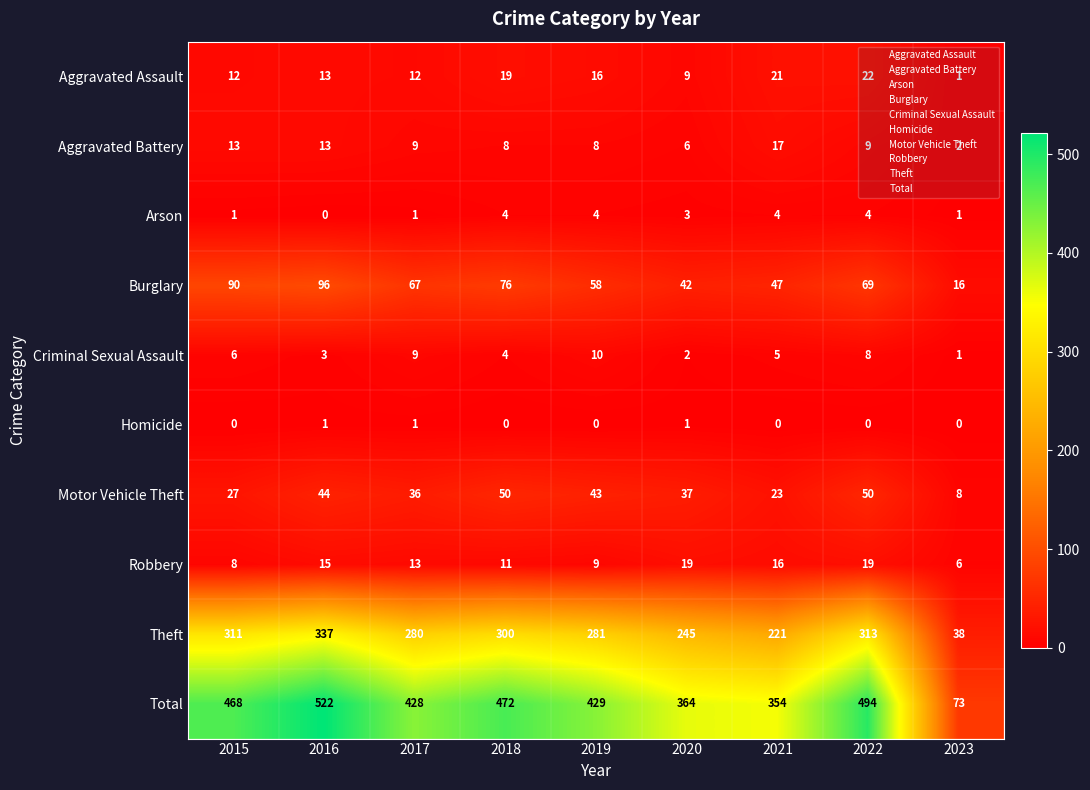

Count the number of categories in the chart.

9